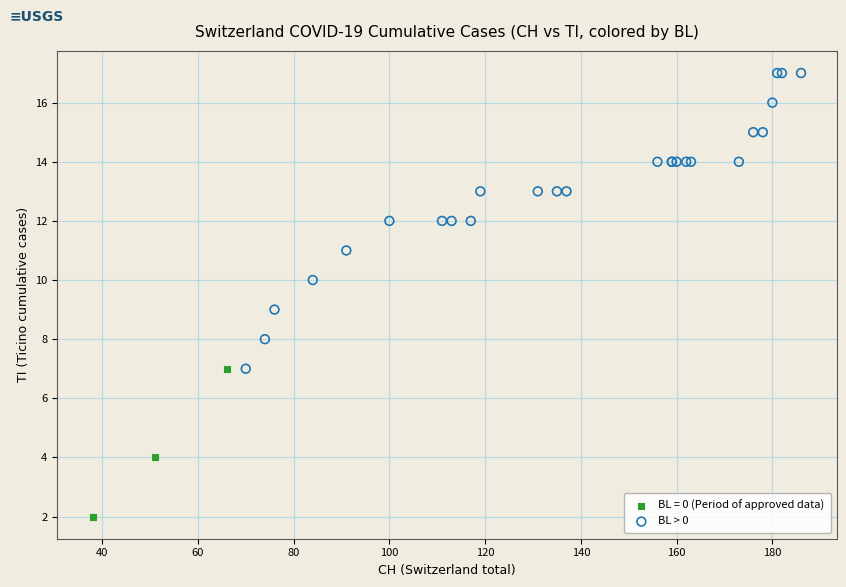

Which series contains the lowest Y value?

BL = 0 (Period of approved data)